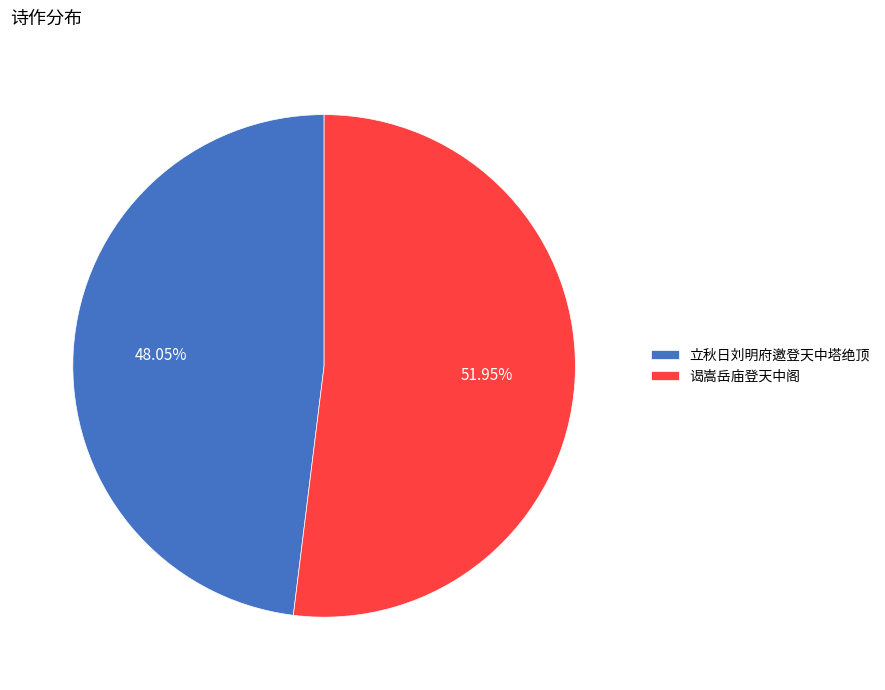

To the nearest percent, what is the difference between the largest and smallest slice percentages?

4%